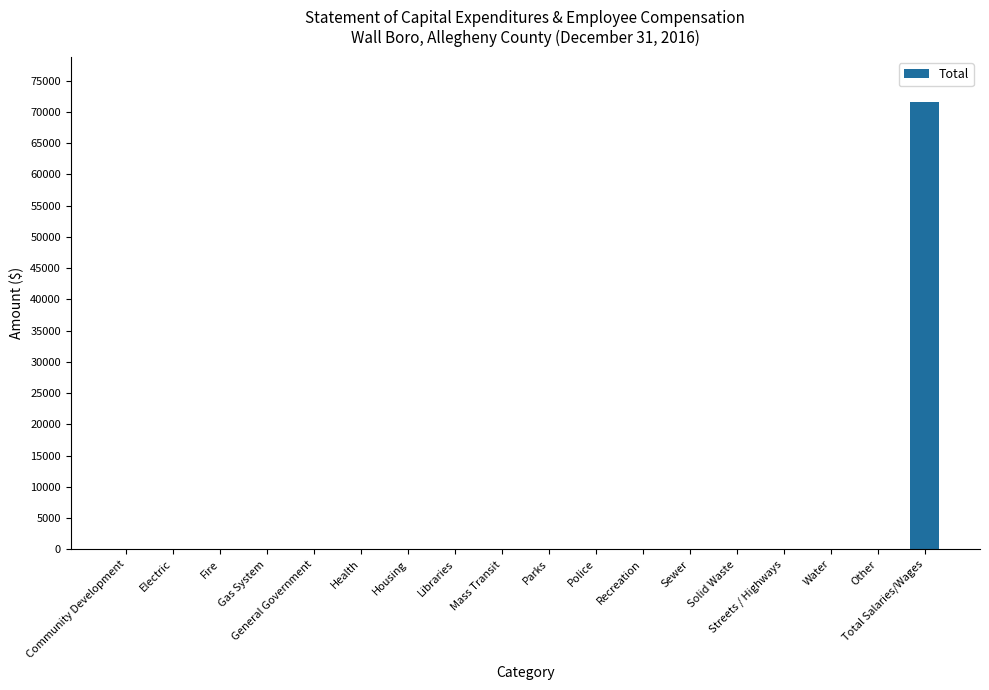

Which category has the highest value across all series?

Total Salaries/Wages